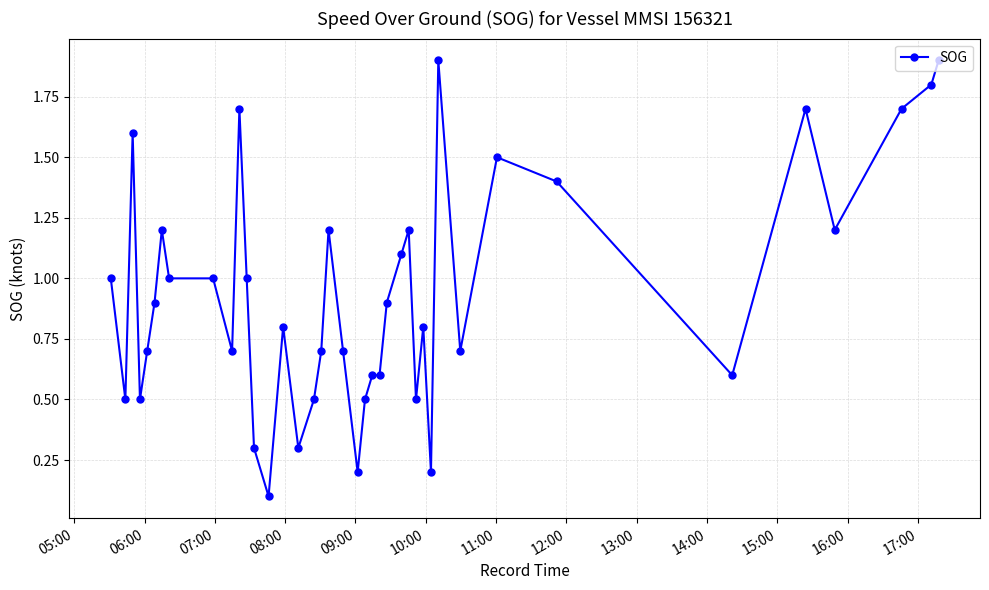

What is the value of the 39th point from the left?

1.8